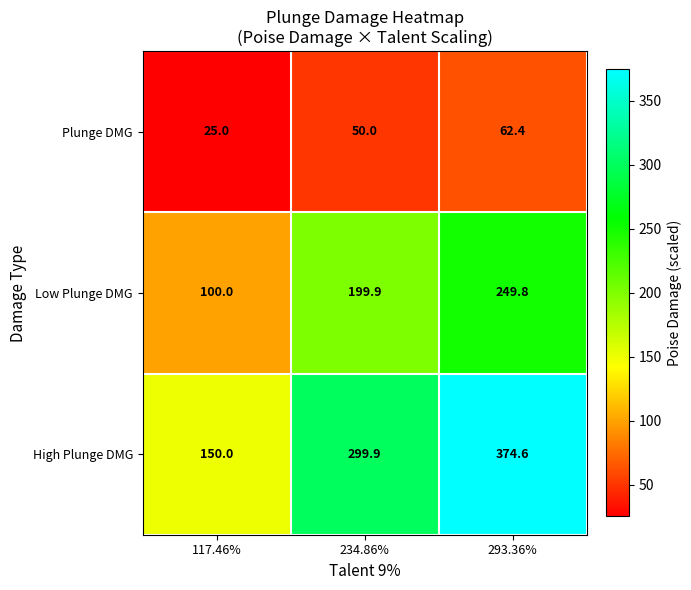

At which category is the sum across all series the highest?

293.36%